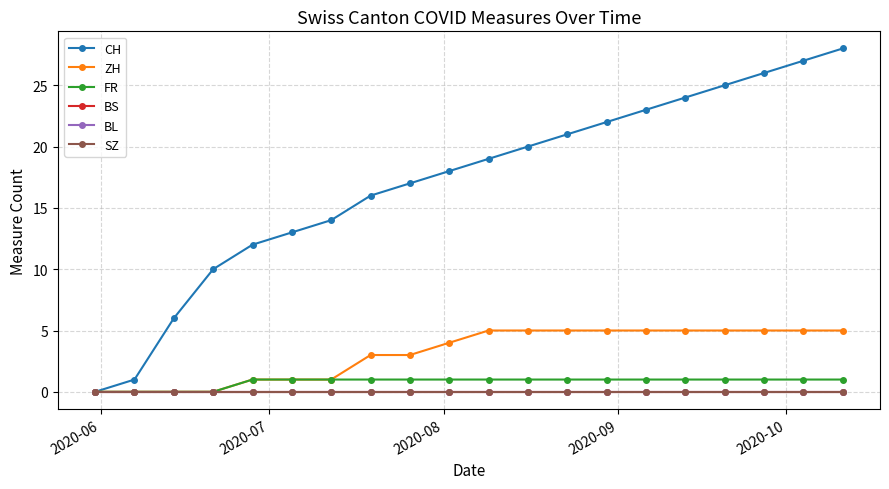

Is this an area chart (filled region under the line)?

No